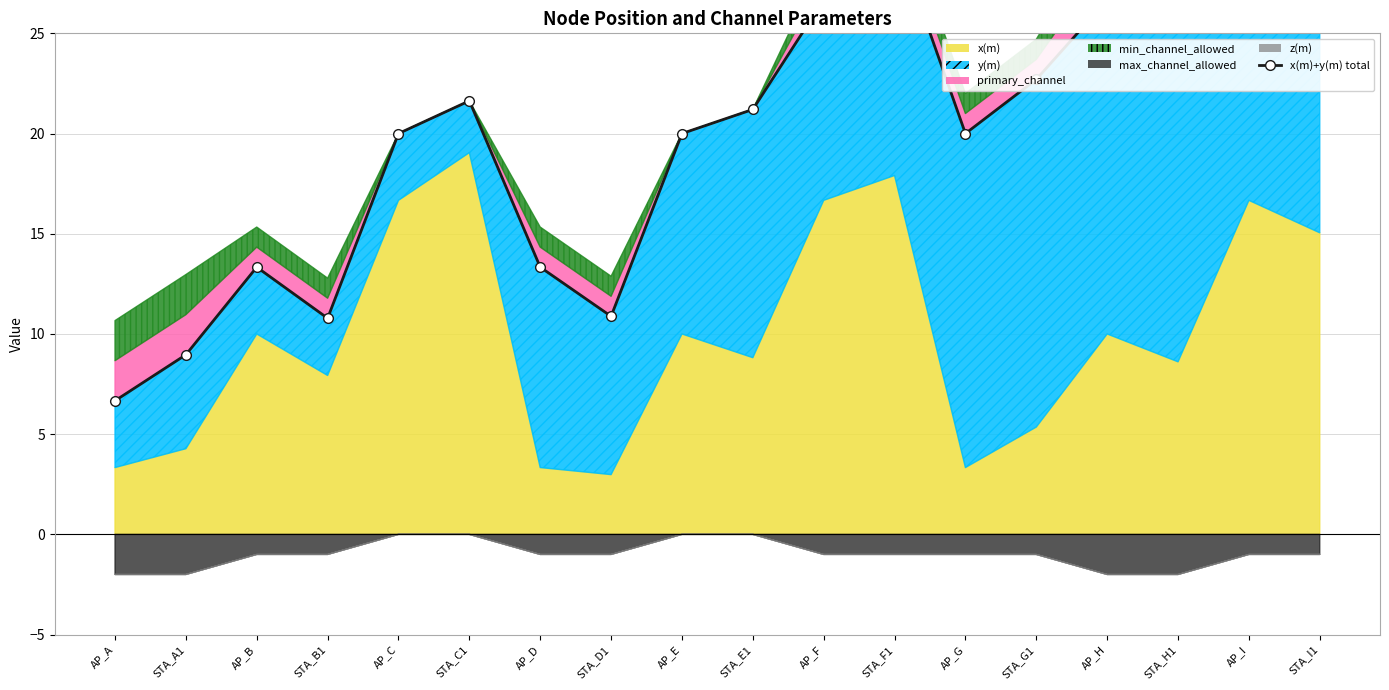

Where is the first local minimum?

STA_B1